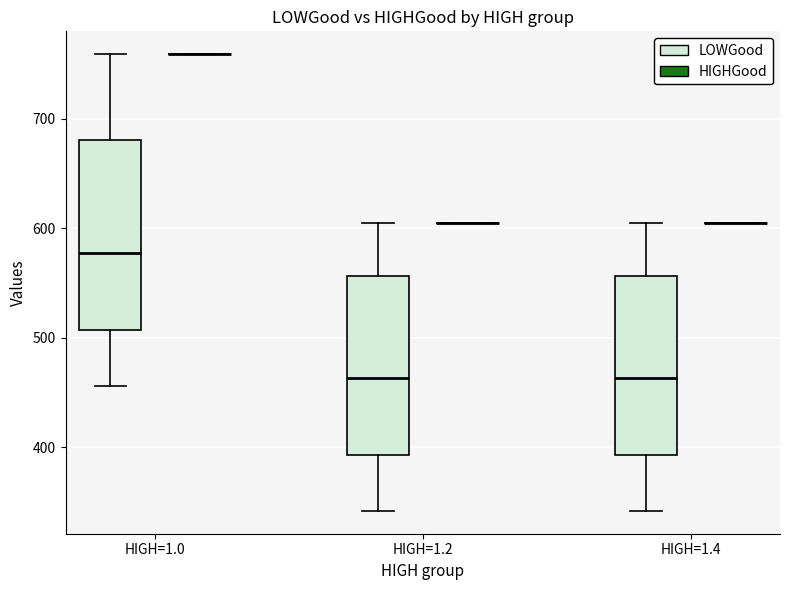

Reading left to right, read every box against the y-axis: the position of its median line, the range the box covers, and the ends of its whiskers. The values are not printed on the chart, so give them approximately, as read against the axis.

HIGH=1.0 (LOWGood): median 580, box 510 to 680, whiskers 460 to 760
HIGH=1.0 (HIGHGood): box collapsed to a line at 760, whiskers 760 to 760
HIGH=1.2 (LOWGood): median 460, box 390 to 560, whiskers 340 to 610
HIGH=1.2 (HIGHGood): box collapsed to a line at 610, whiskers 610 to 610
HIGH=1.4 (LOWGood): median 460, box 390 to 560, whiskers 340 to 610
HIGH=1.4 (HIGHGood): box collapsed to a line at 610, whiskers 610 to 610